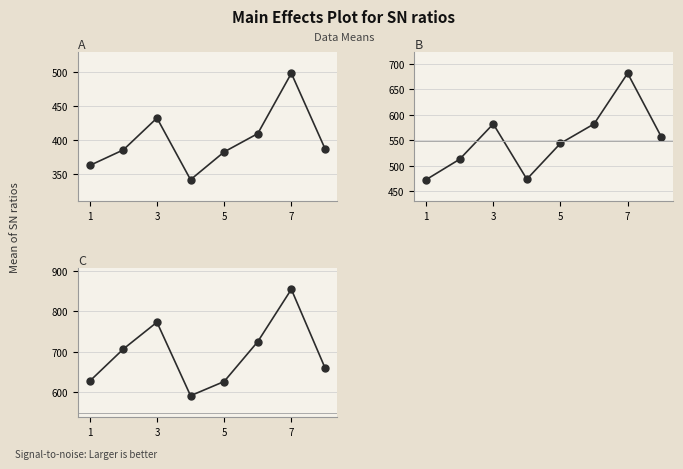

What is the sum of all A values?

3196